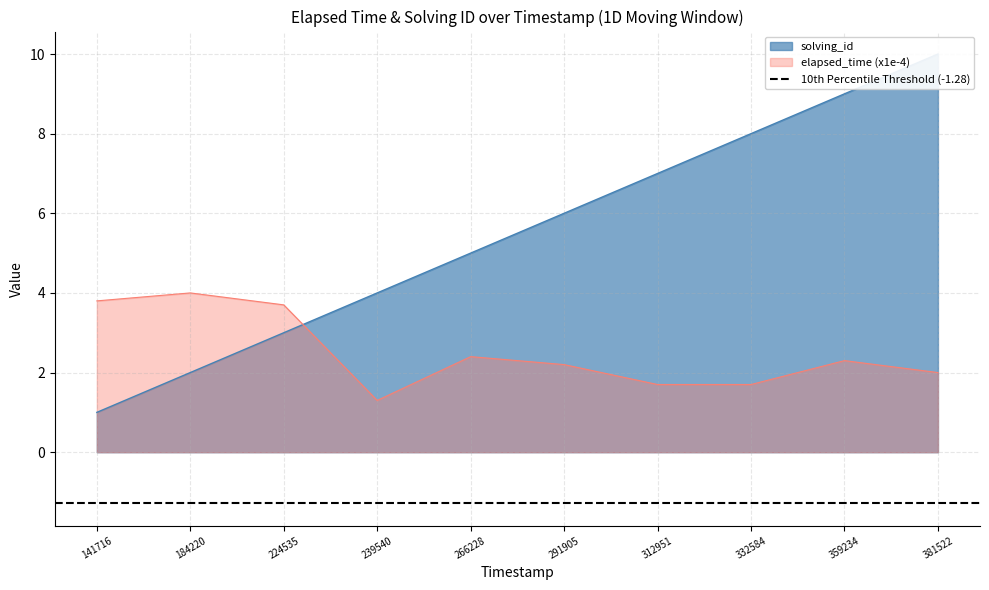

Reading left to right, what are all the values shown in this chart?

solving_id: 1.0	2.0	3.0	4.0	5.0	6.0	7.0	8.0	9.0	10.0
elapsed_time: 3.8	4.0	3.7	1.3	2.4	2.2	1.7	1.7	2.3	2.0